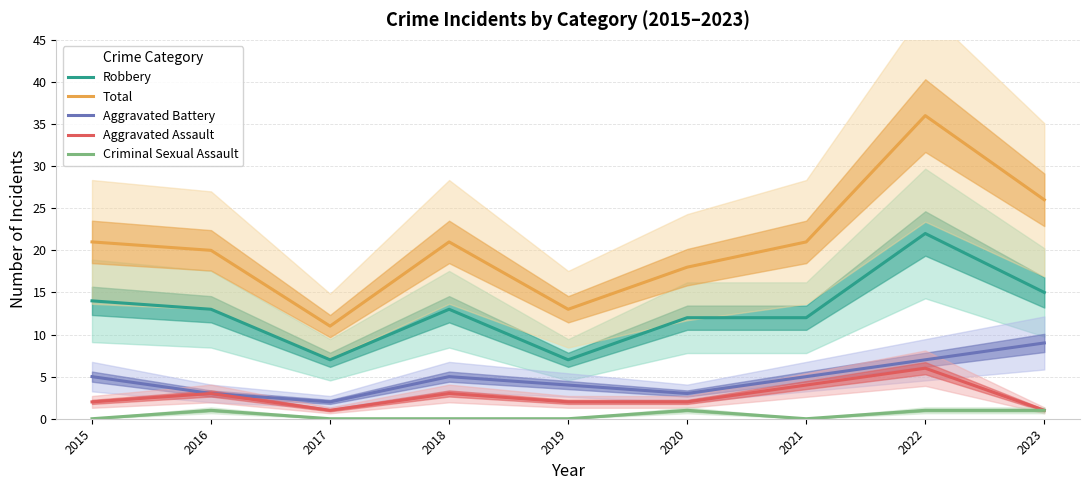

Reading right to left, list all the values displayed in this chart.

Robbery: 2023=15	2022=22	2021=12	2020=12	2019=7	2018=13	2017=7	2016=13	2015=14
Total: 2023=26	2022=36	2021=21	2020=18	2019=13	2018=21	2017=11	2016=20	2015=21
Aggravated Battery: 2023=9	2022=7	2021=5	2020=3	2019=4	2018=5	2017=2	2016=3	2015=5
Aggravated Assault: 2023=1	2022=6	2021=4	2020=2	2019=2	2018=3	2017=1	2016=3	2015=2
Criminal Sexual Assault: 2023=1	2022=1	2021=0	2020=1	2019=0	2018=0	2017=0	2016=1	2015=0